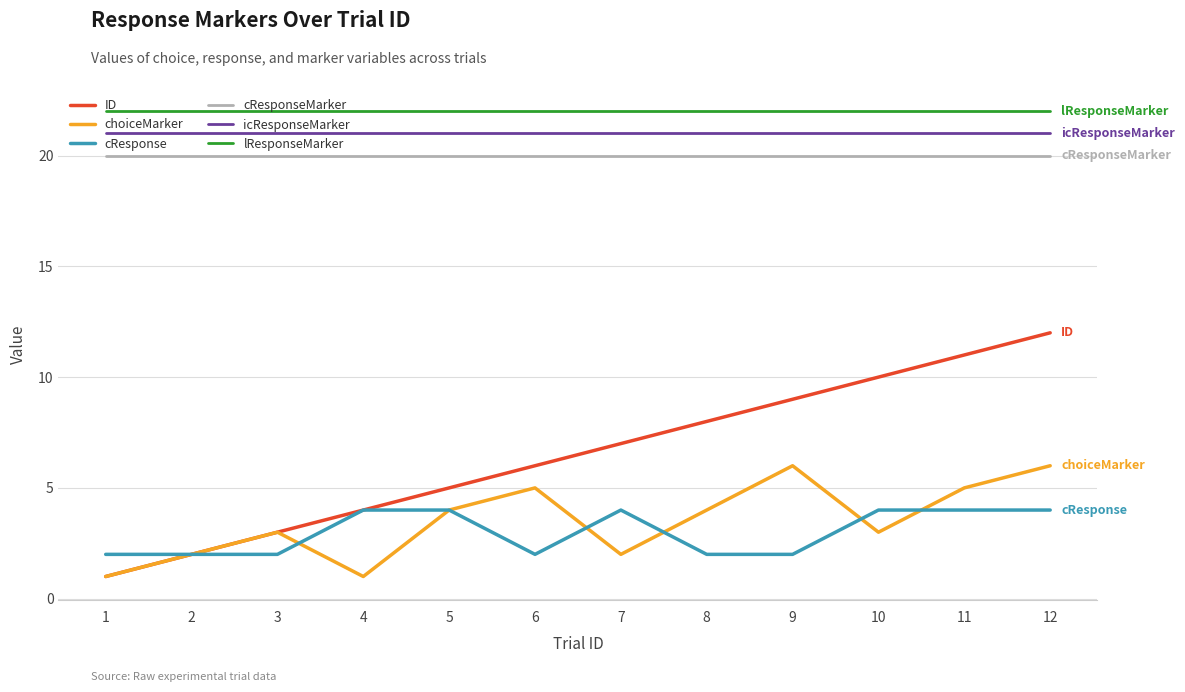

Rank the series by their maximum value, from lowest to highest.

cResponse, choiceMarker, ID, cResponseMarker, icResponseMarker, lResponseMarker